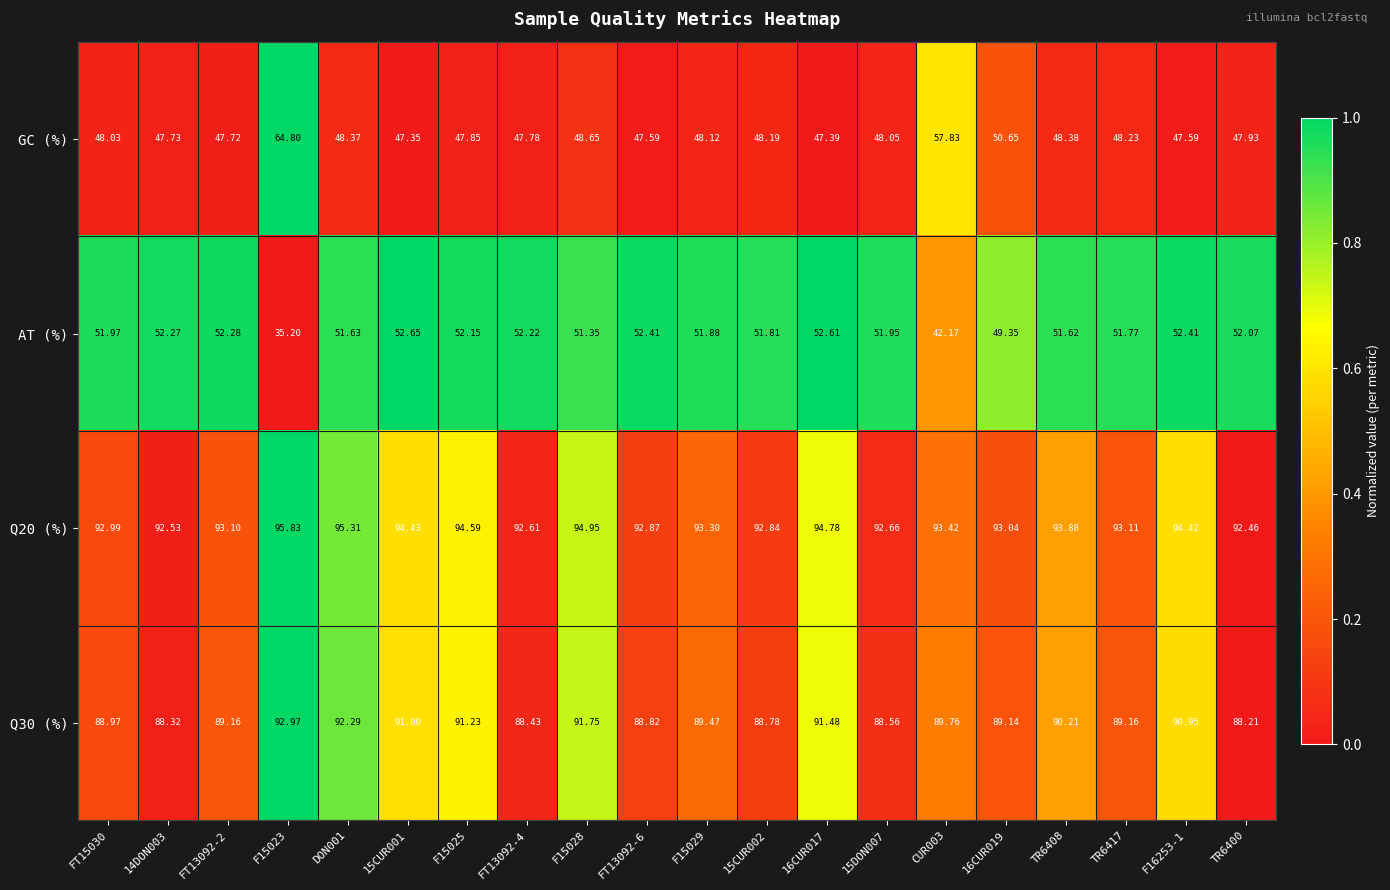

How many distinct data groups are displayed?

4